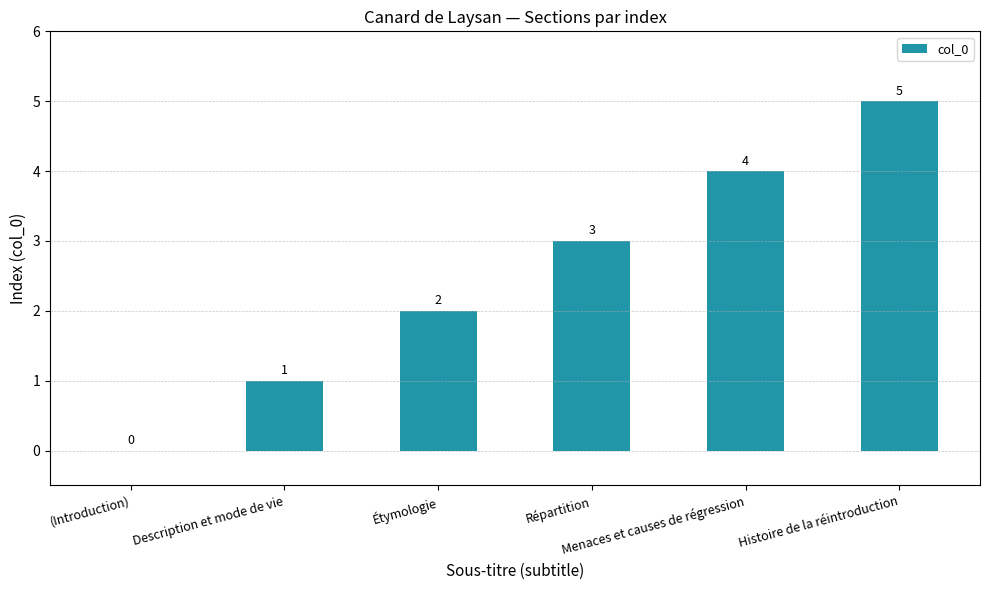

The chart shows a value of 0 at (Introduction). True or false?

True